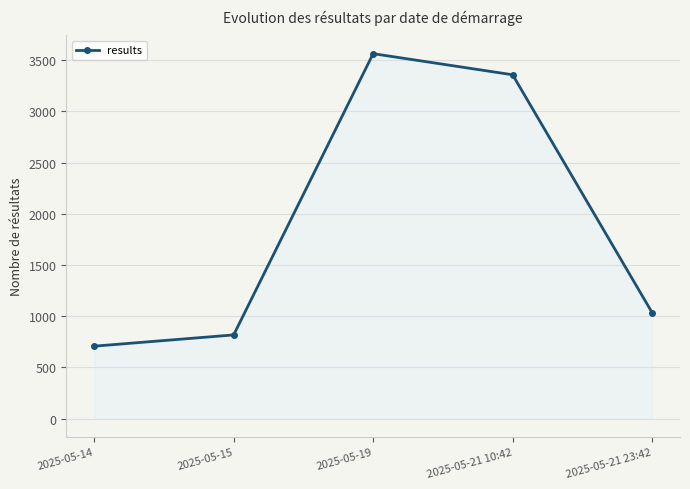

Between 2025-05-19 and 2025-05-21 23:42, which is larger?

2025-05-19